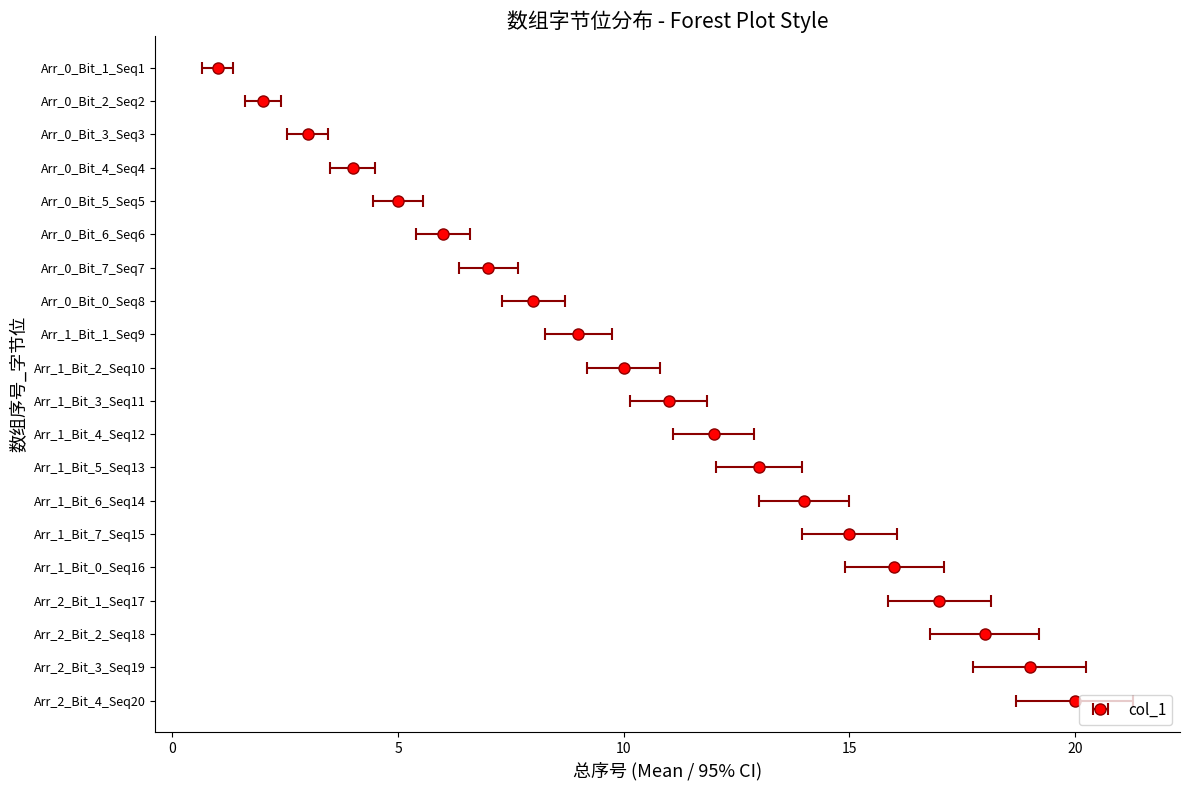

How many values exceed 10?

9